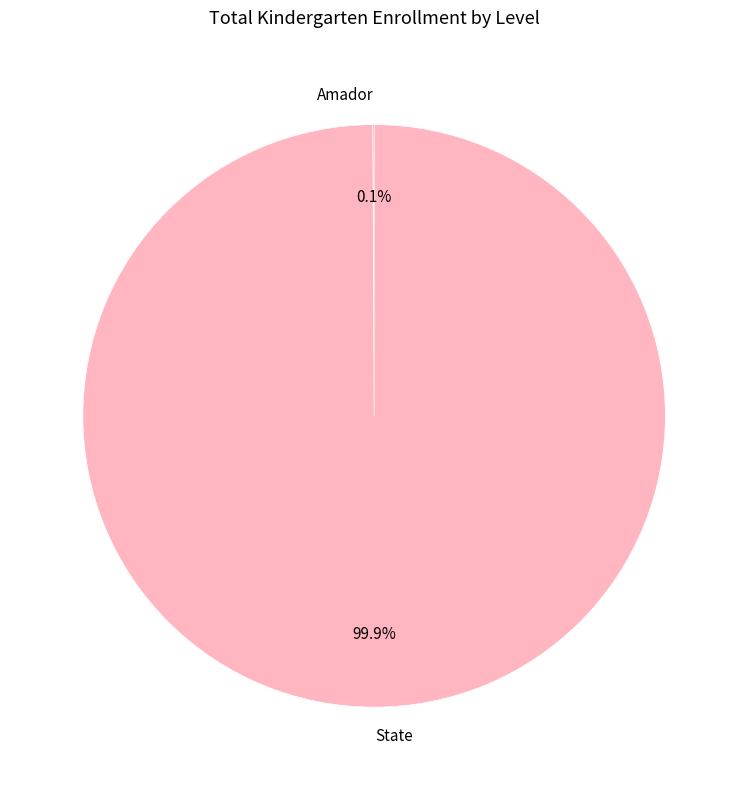

To the nearest percent, what is the average slice percentage?

50%